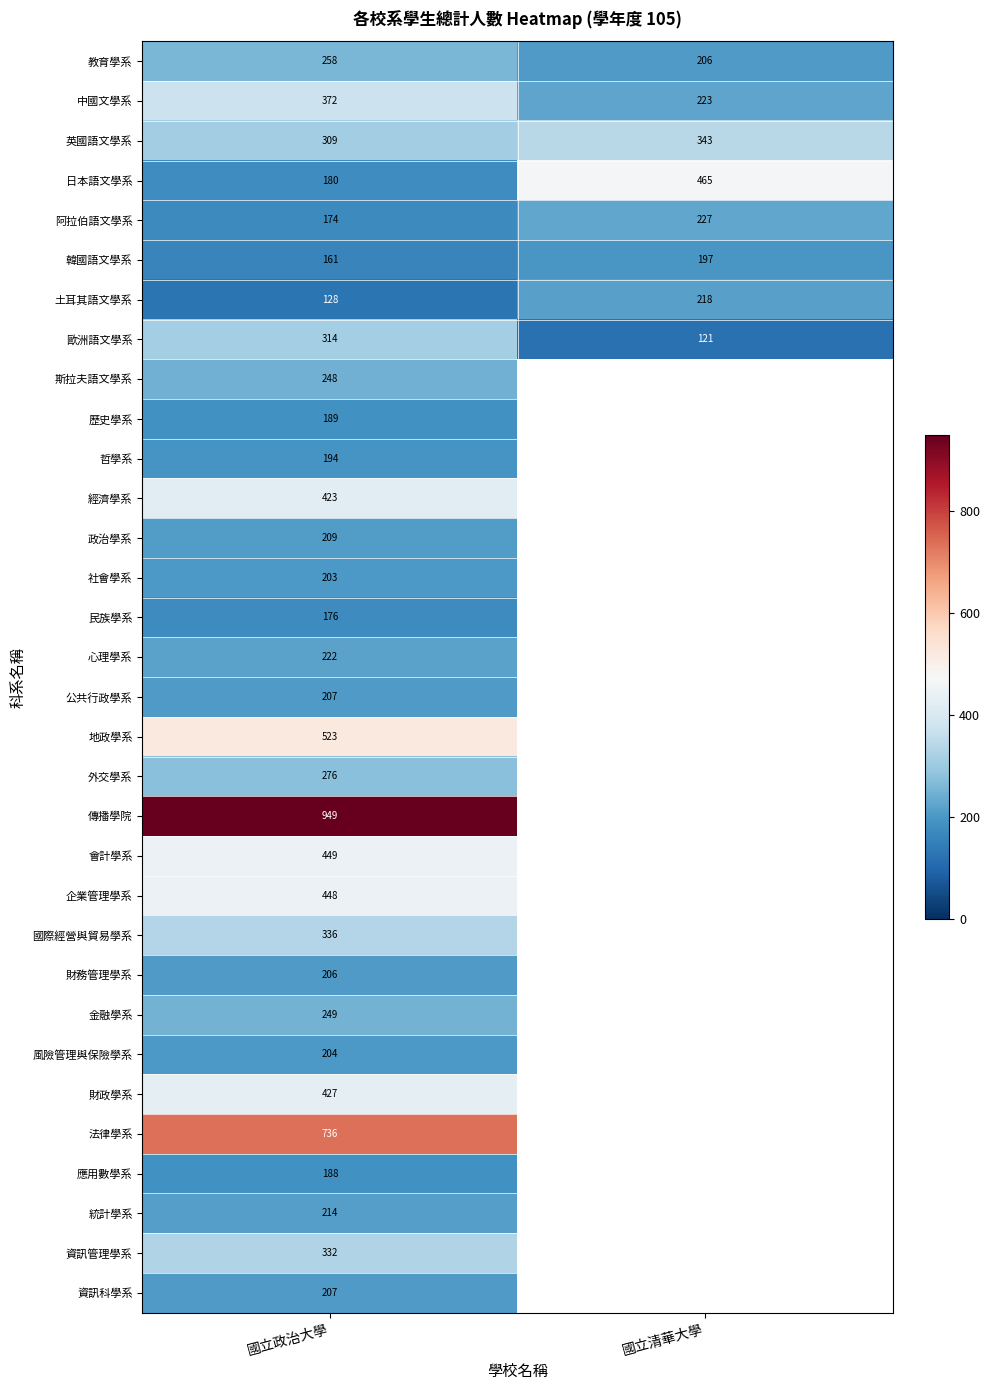

What is the smallest value displayed?

121.0